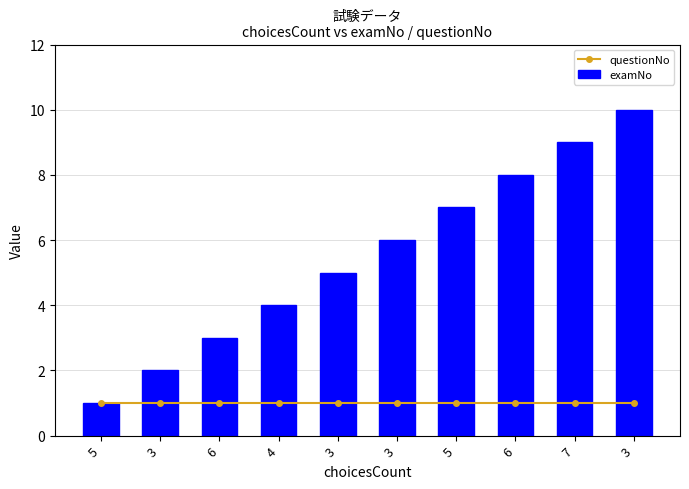

The questionNo series shows 1 at 5. True or false?

True